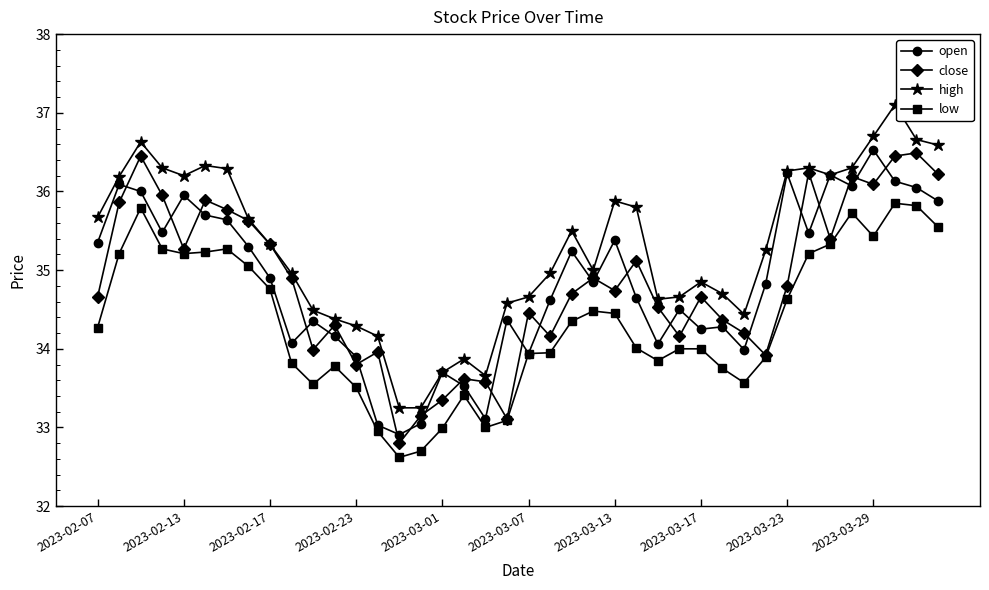

How many distinct data groups are displayed?

4